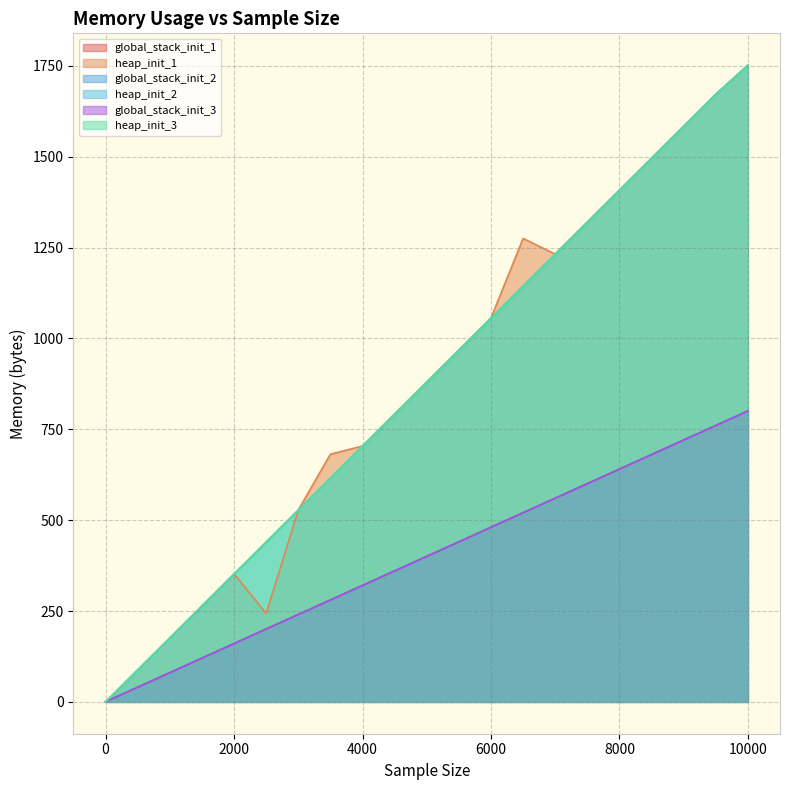

True or false: heap_init_1 and heap_init_3 intersect in this chart.

False